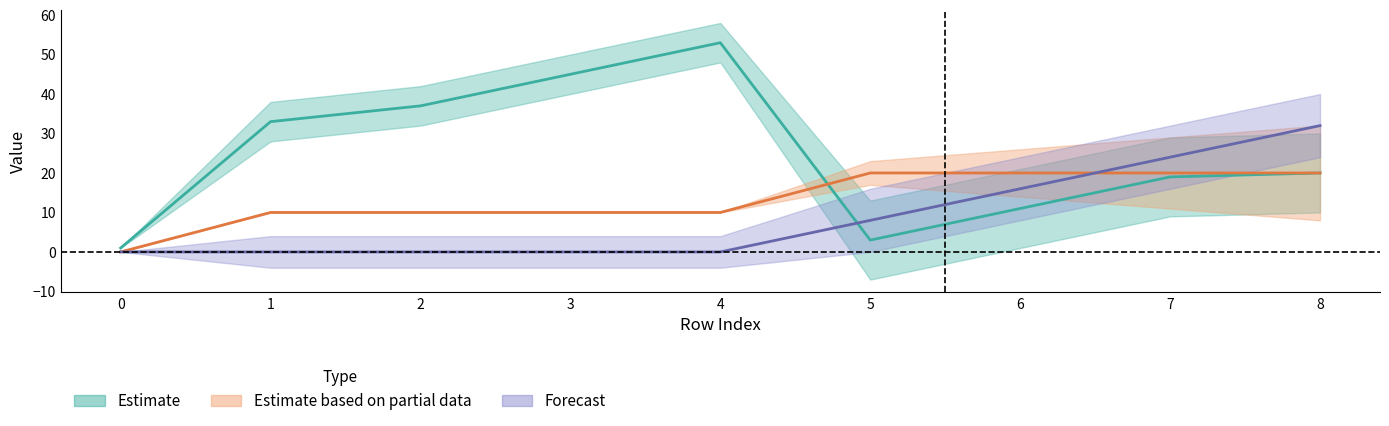

Reading left to right, what are all the values shown in this chart?

isite: 0=1	1=33	2=37	3=45	4=53	5=3	6=11	7=19	8=20
neighbor_num: 0=0	1=10	2=10	3=10	4=10	5=20	6=20	7=20	8=20
front_index: 0=0	1=0	2=0	3=0	4=0	5=8	6=16	7=24	8=32